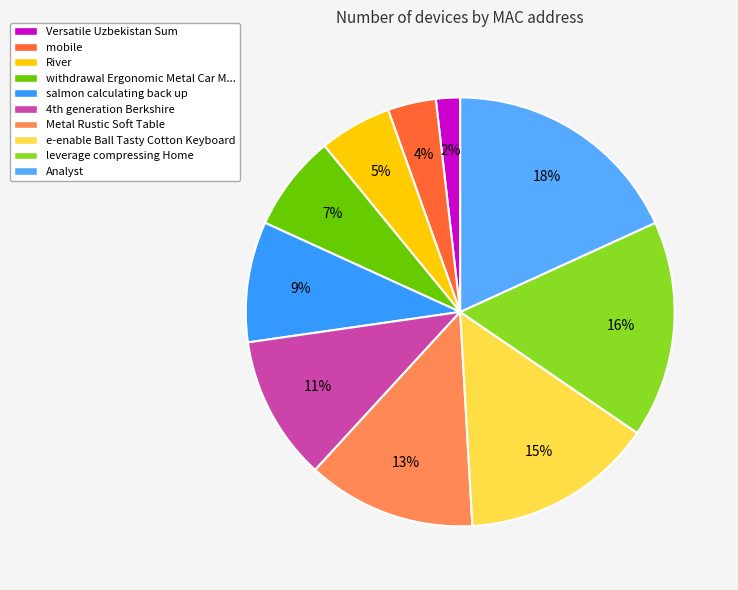

Count the number of slices in the pie.

10